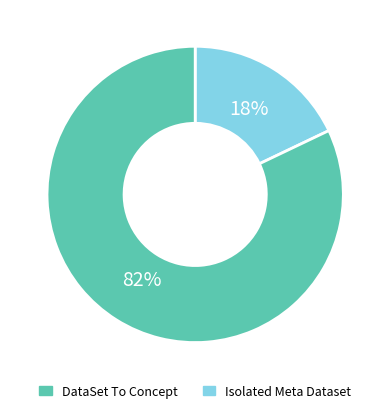

Is there a majority slice in this chart?

Yes